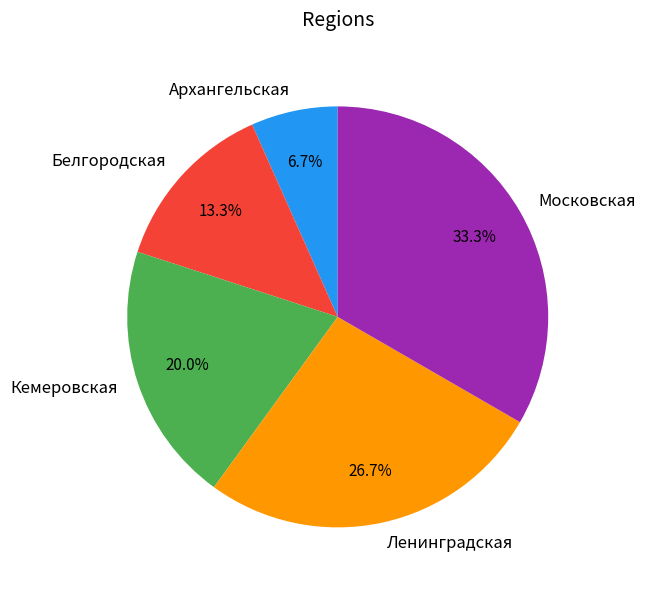

Does Ленинградская represent more than half of the total?

No